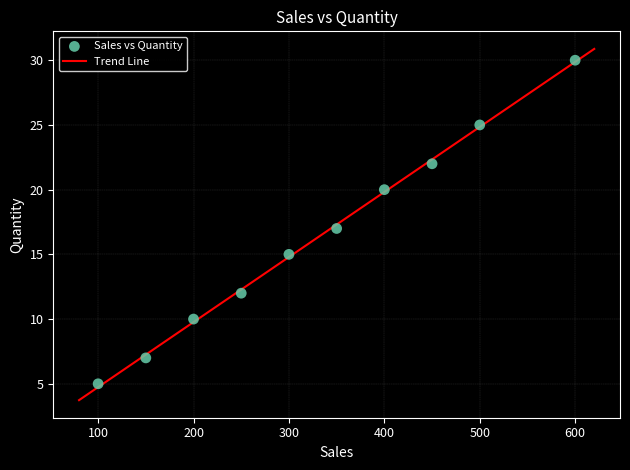

What is the range of X values (max minus min)?

500